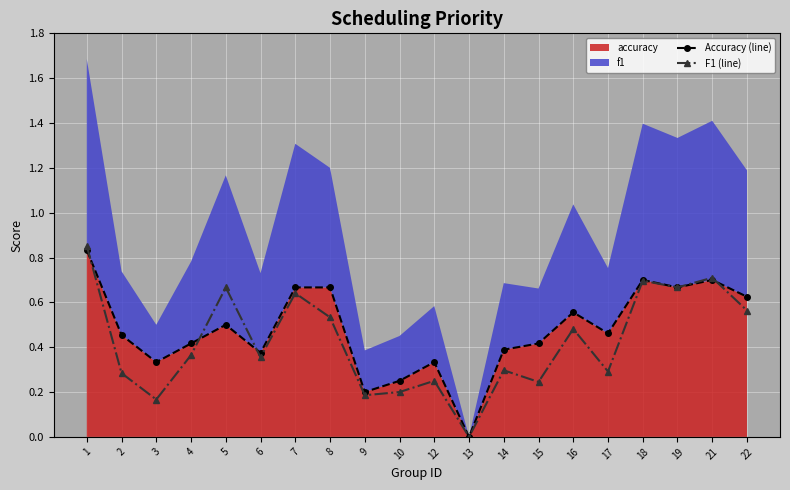

Reading right to left, transcribe all the data shown in this chart.

Accuracy (line): 22=0.6	21=0.7	19=0.7	18=0.7	17=0.5	16=0.6	15=0.4	14=0.4	13=0.0	12=0.3	10=0.2	9=0.2	8=0.7	7=0.7	6=0.4	5=0.5	4=0.4	3=0.3	2=0.5	1=0.8
F1 (line): 22=0.6	21=0.7	19=0.7	18=0.7	17=0.3	16=0.5	15=0.2	14=0.3	13=0.0	12=0.2	10=0.2	9=0.2	8=0.5	7=0.6	6=0.4	5=0.7	4=0.4	3=0.2	2=0.3	1=0.9